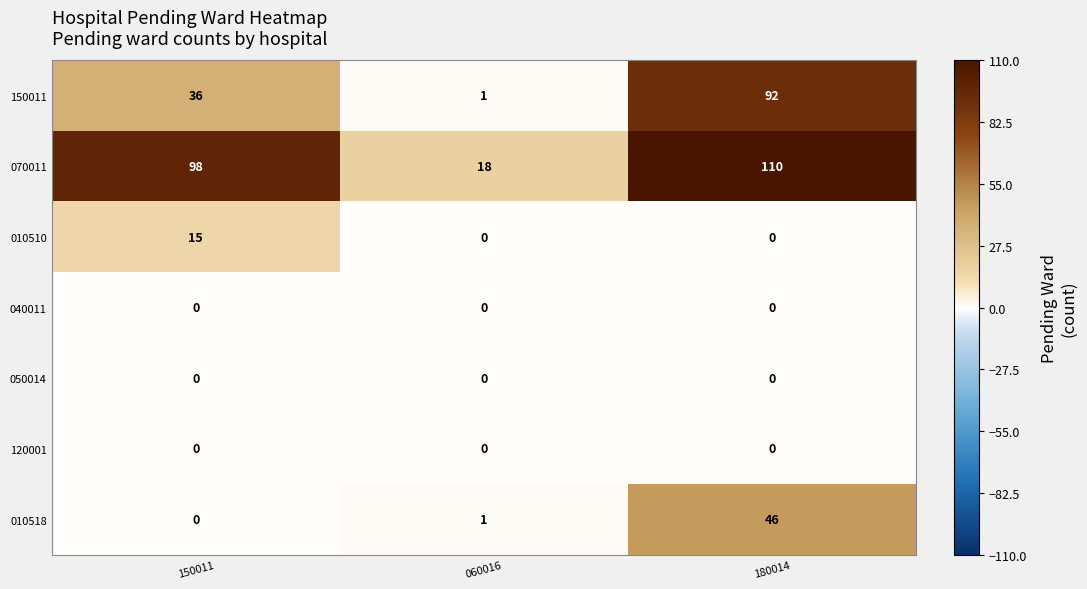

Reading right to left, what are all the values shown in this chart?

150011: 92	1	36
070011: 110	18	98
010510: 0	0	15
040011: 0	0	0
050014: 0	0	0
120001: 0	0	0
010518: 46	1	0